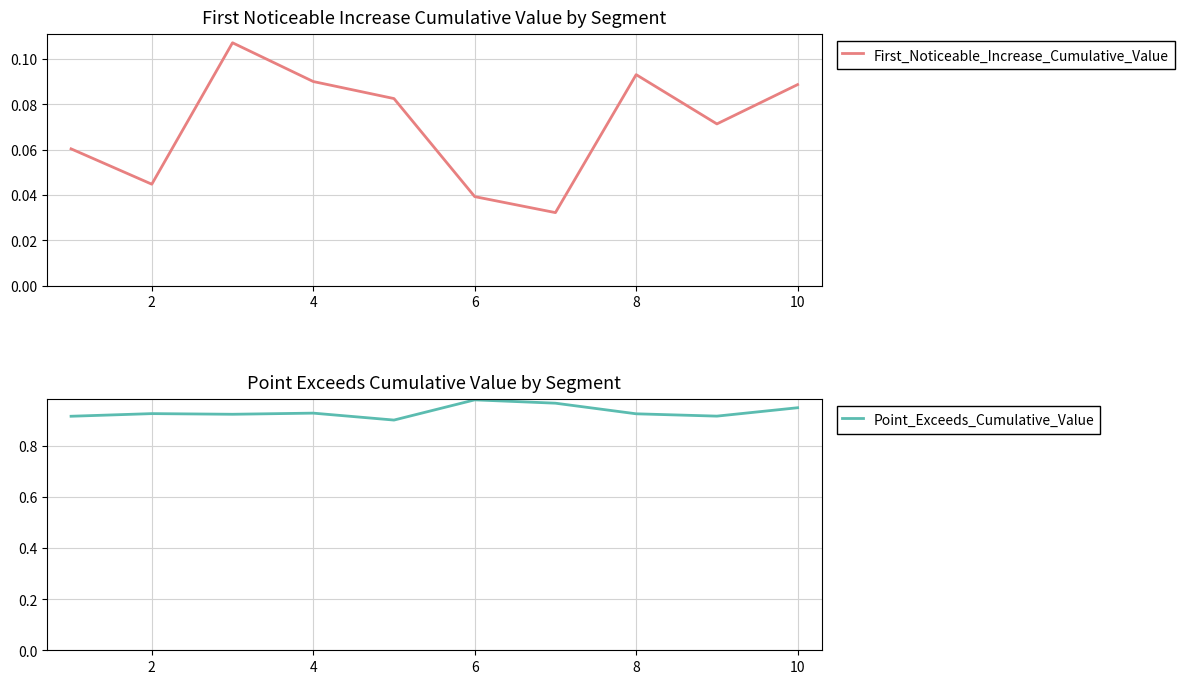

Rank the series at 2 from lowest to highest value.

First_Noticeable_Increase_Cumulative_Value, Point_Exceeds_Cumulative_Value